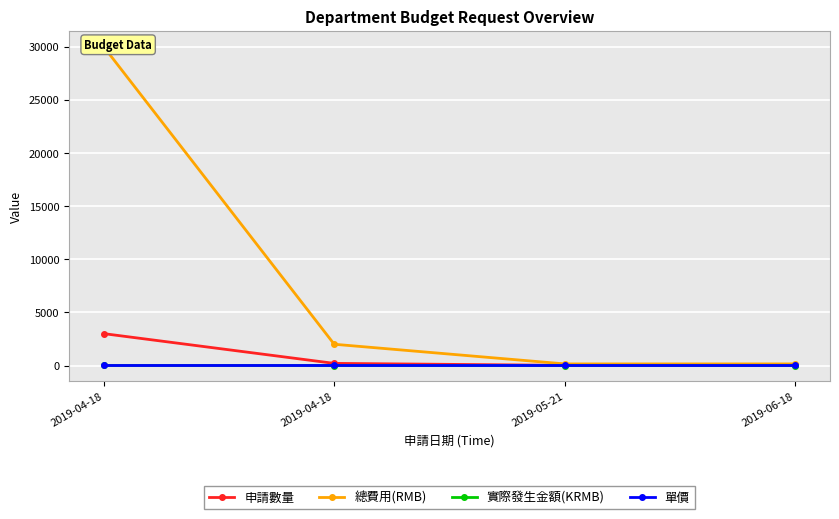

Which series changed the most between 2019-04-18 and 2019-06-18?

總費用(RMB)